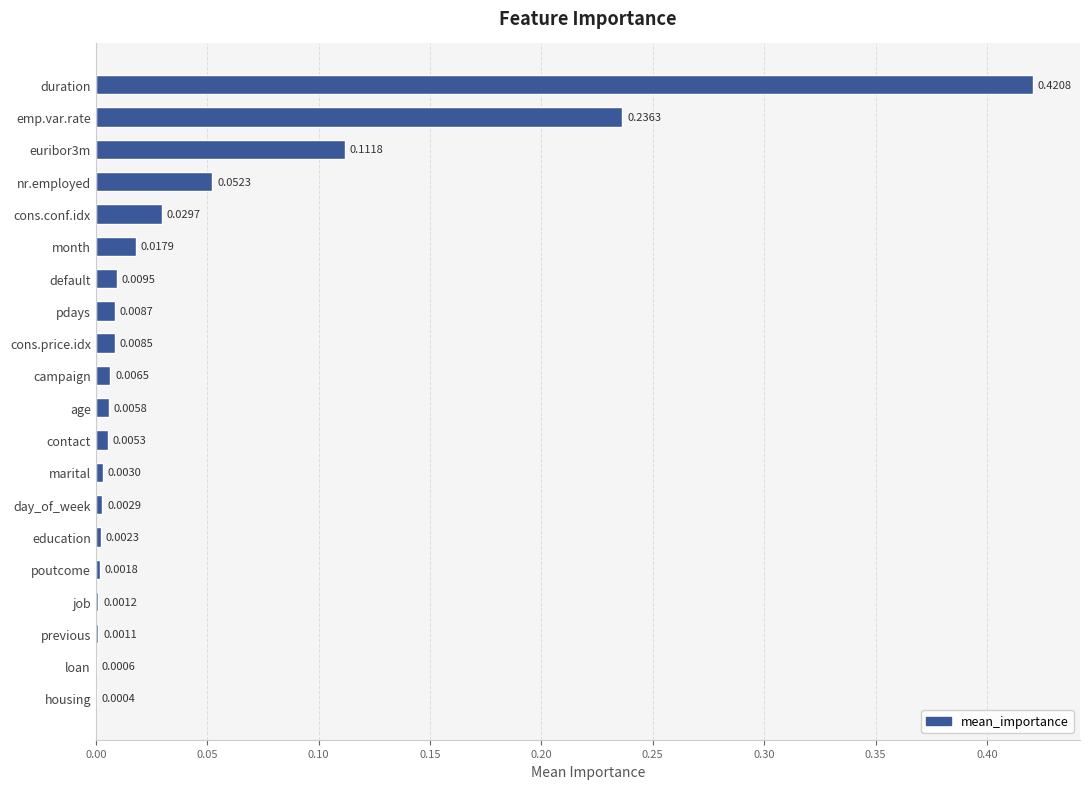

Count the number of data series in this chart.

1